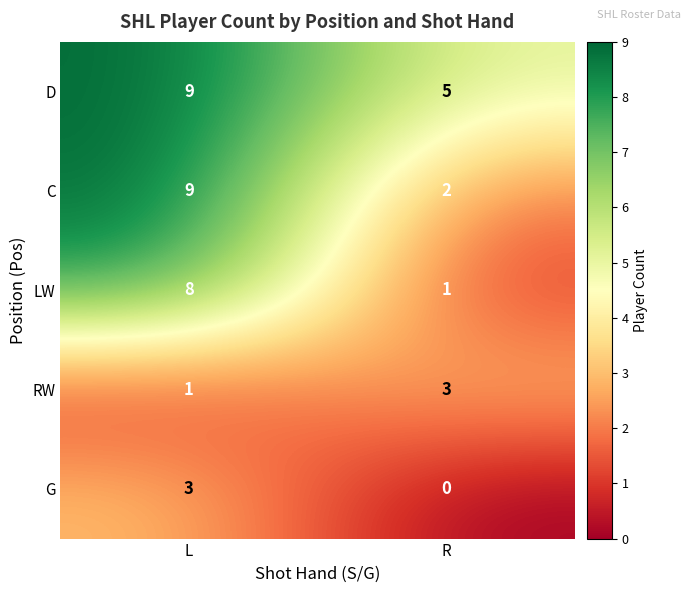

What is the total value across all series at L?

30